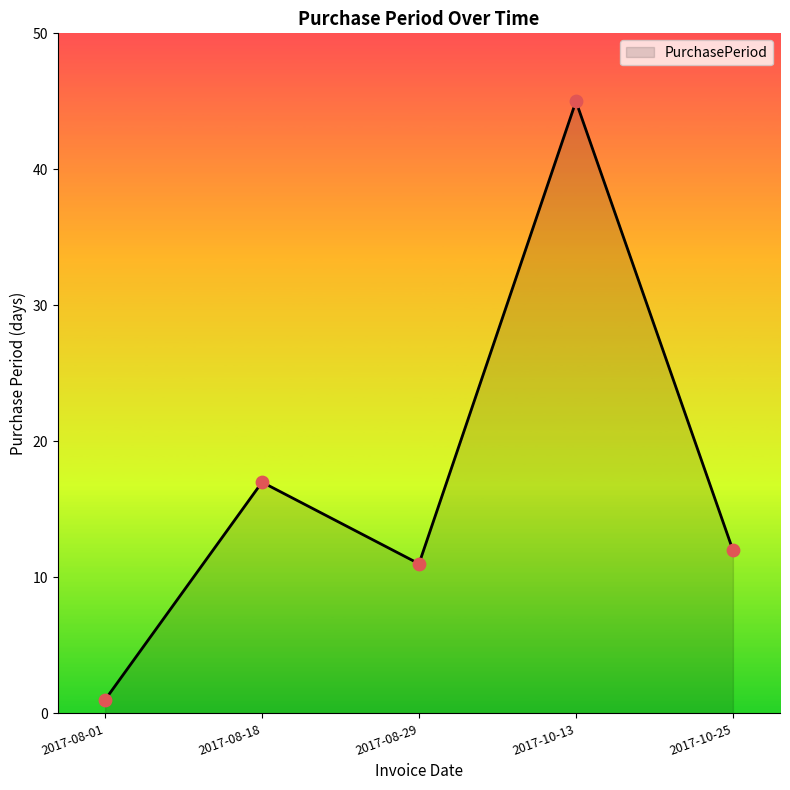

What is the change in value from 2017-08-01 to 2017-10-25?

+11